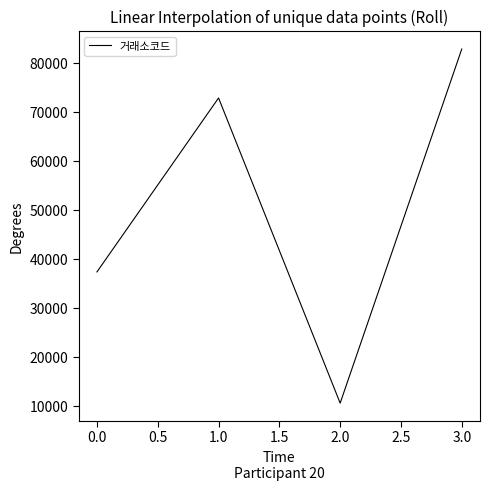

Reading left to right, list all the values displayed in this chart.

0.0=37400	1.0=72870	2.0=10640	3.0=82850